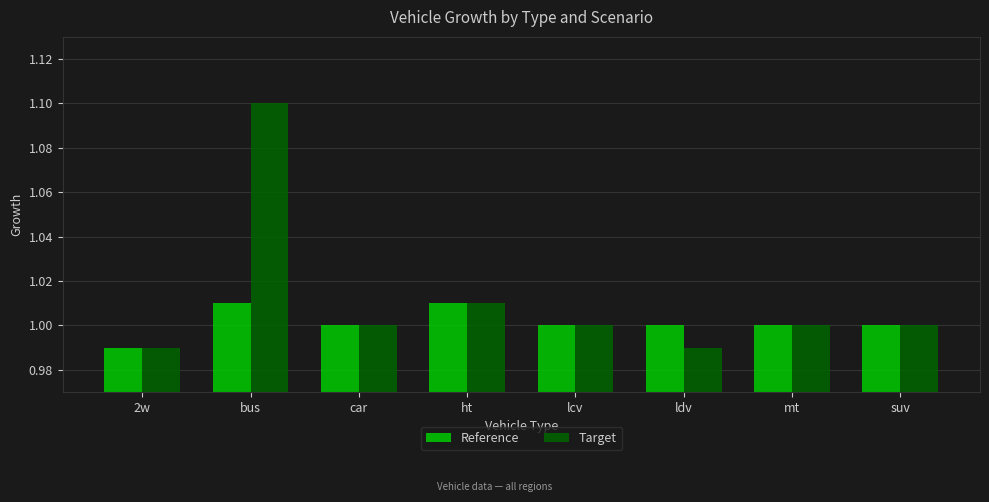

Rank the series by their average value, from lowest to highest.

Reference, Target